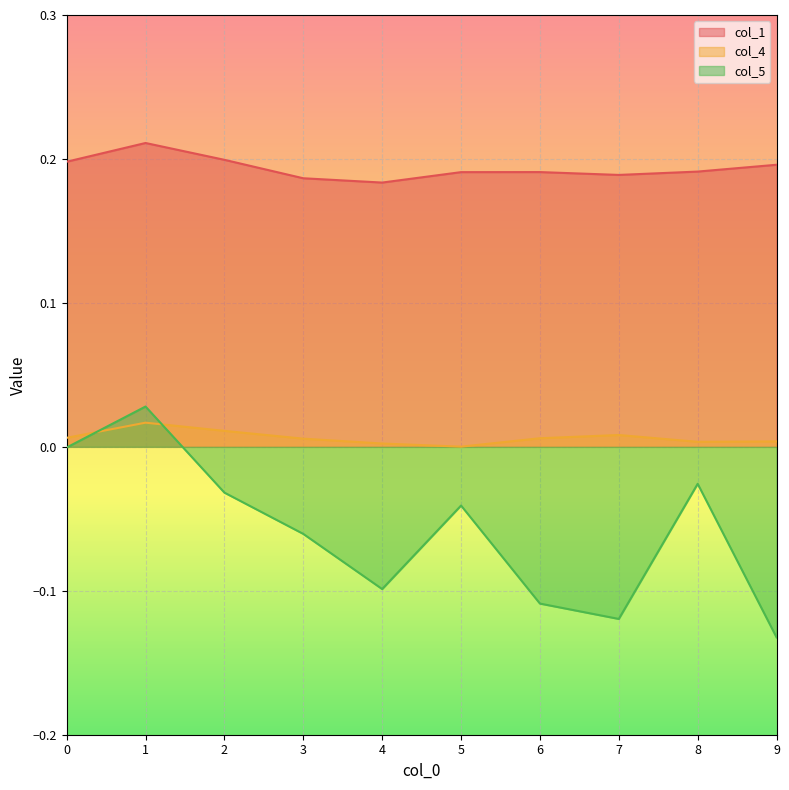

Between 6 and 4, which is larger?

6